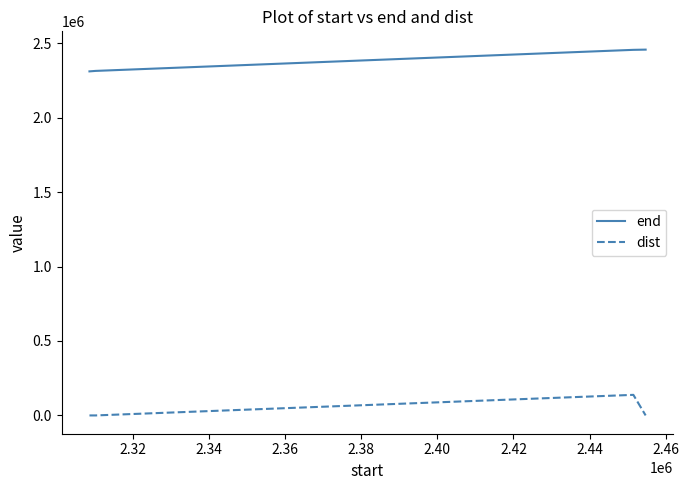

List the series in order of their peak value, lowest first.

dist, end